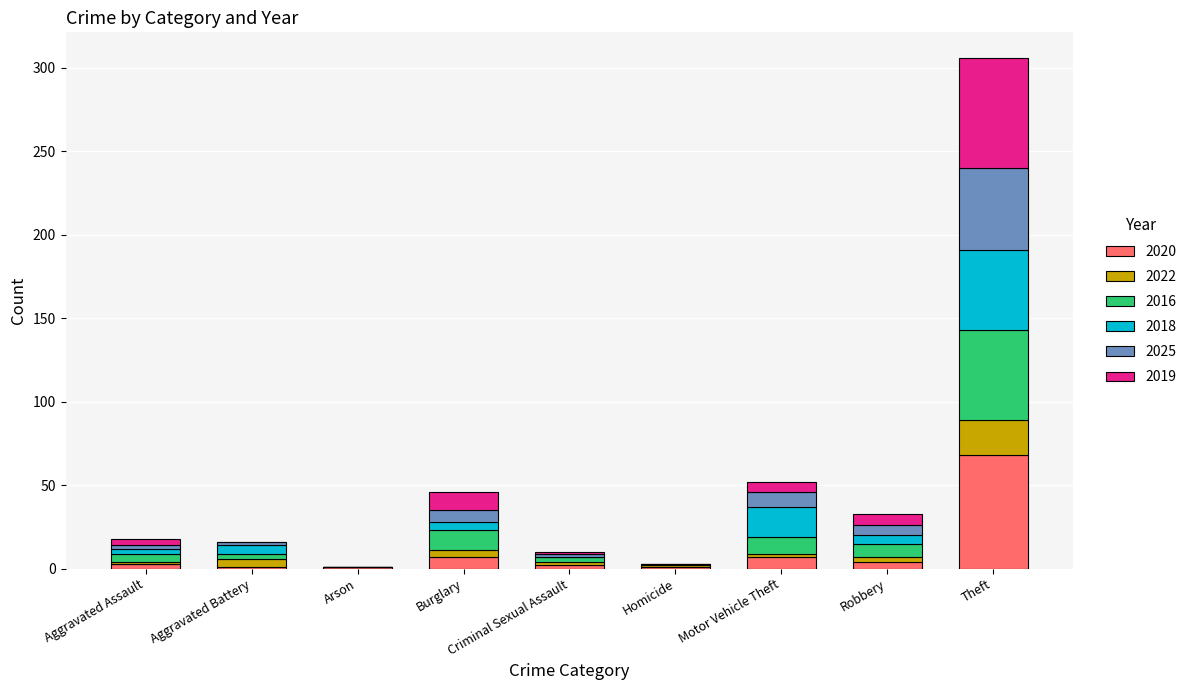

The value of 2020 at Theft is 14. True or false?

False